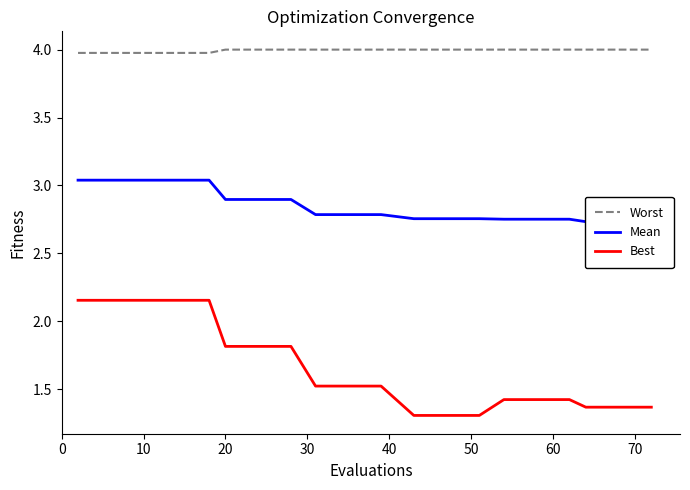

True or false: Worst and Mean cross at least once.

False